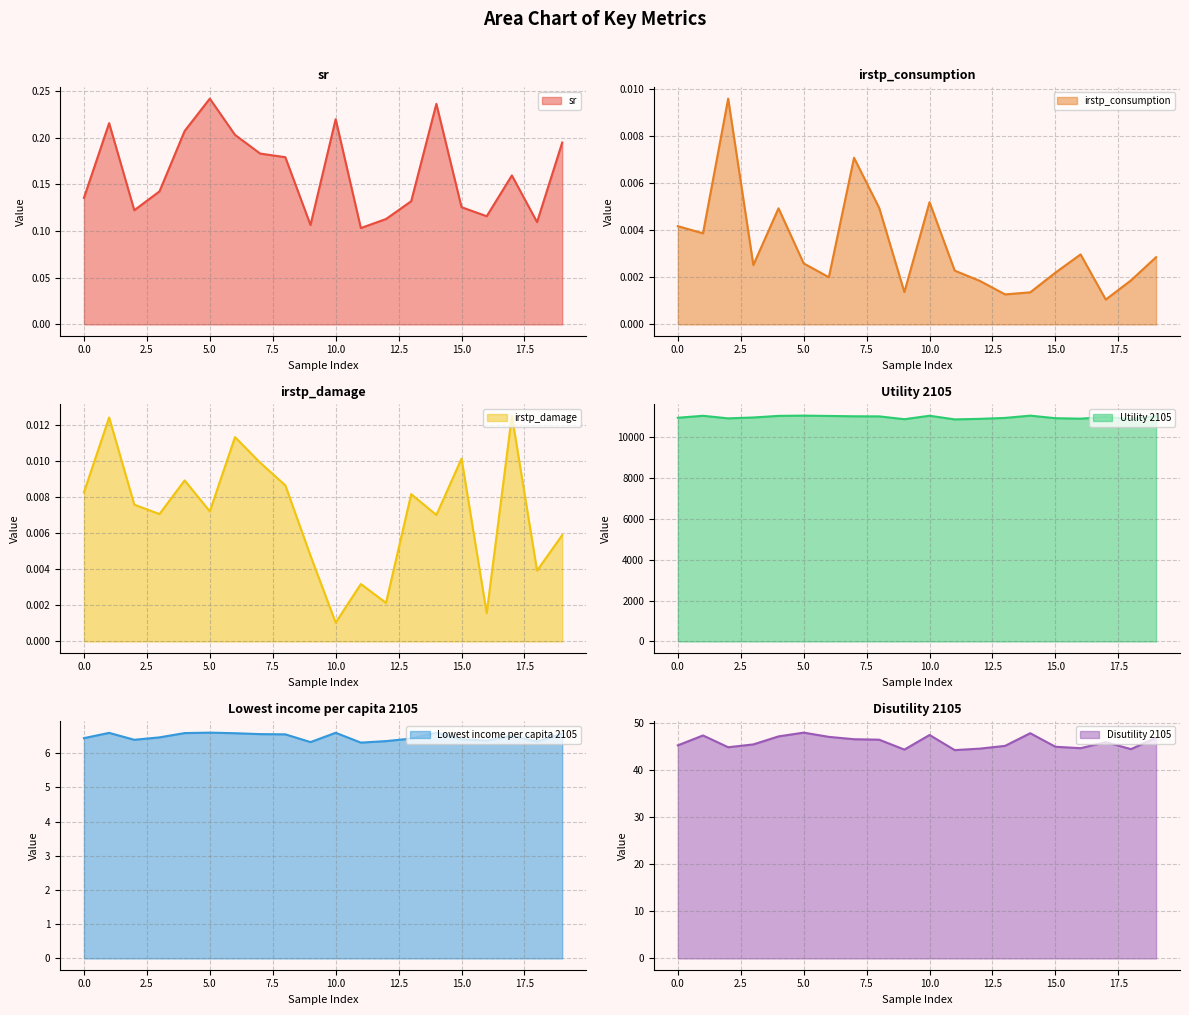

Where is the first local minimum for sr?

2